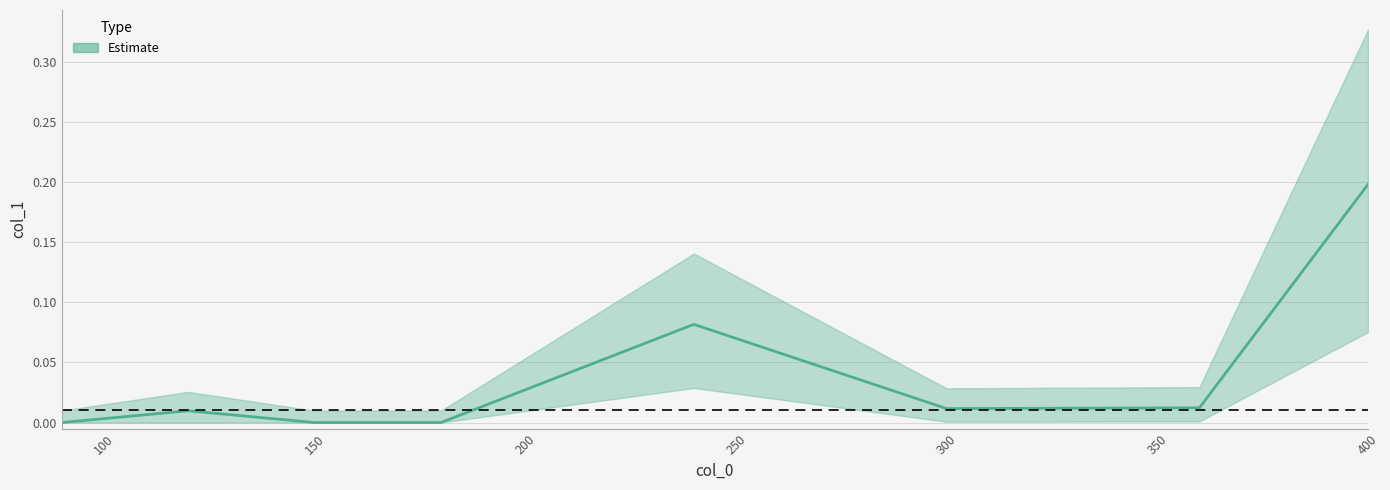

Rank the categories by value from highest to lowest.

400, 240, 360, 300, 120, 90, 180, 150